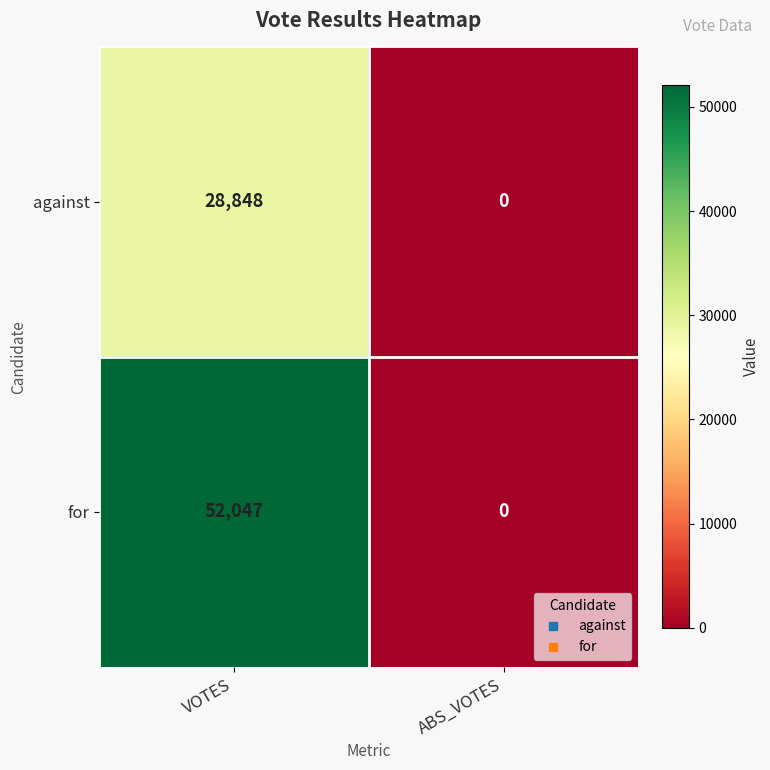

Which label corresponds to the smallest value in the chart?

ABS_VOTES